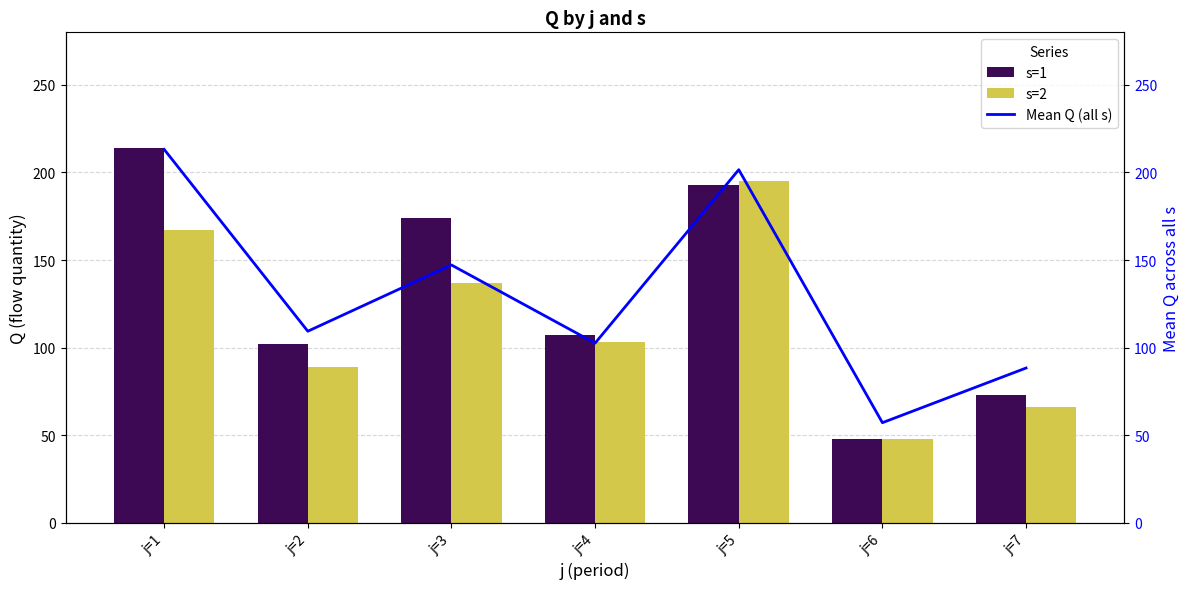

Rank the series at j=2 from lowest to highest value.

s=2, s=1, Mean Q (all s)